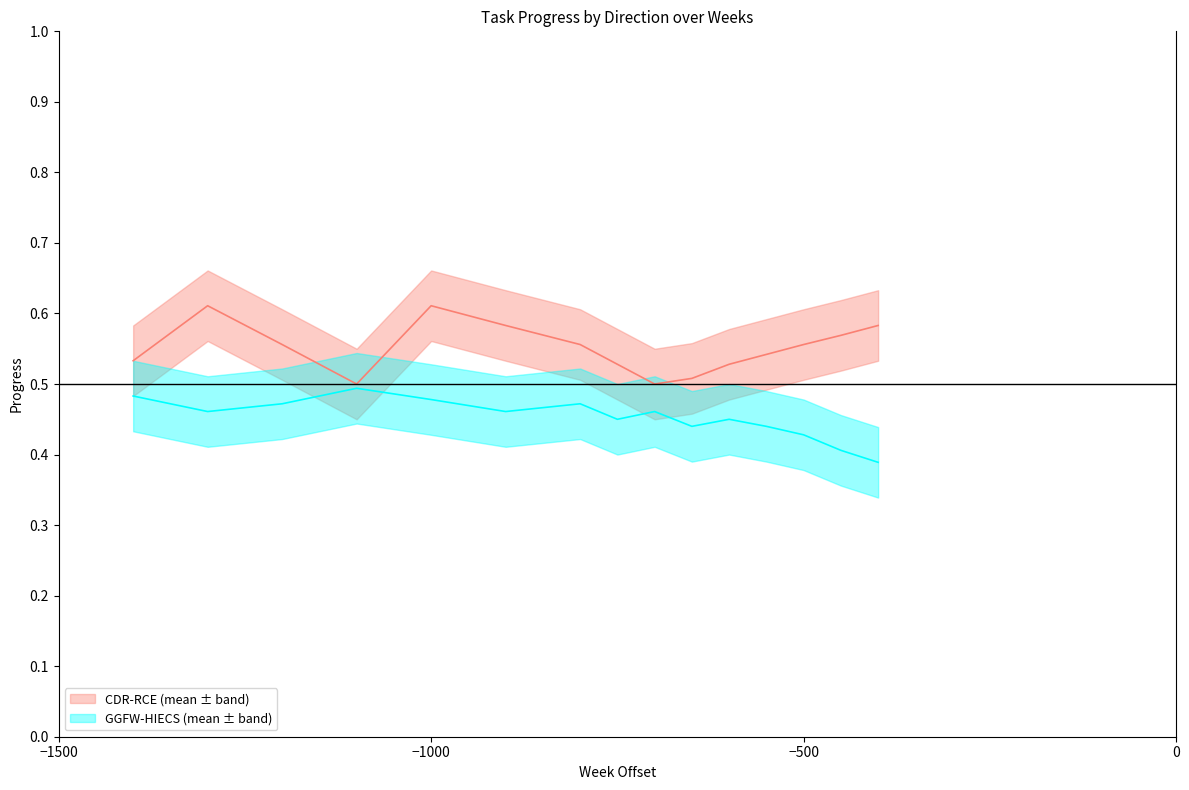

What is the minimum value shown in the chart?

0.3